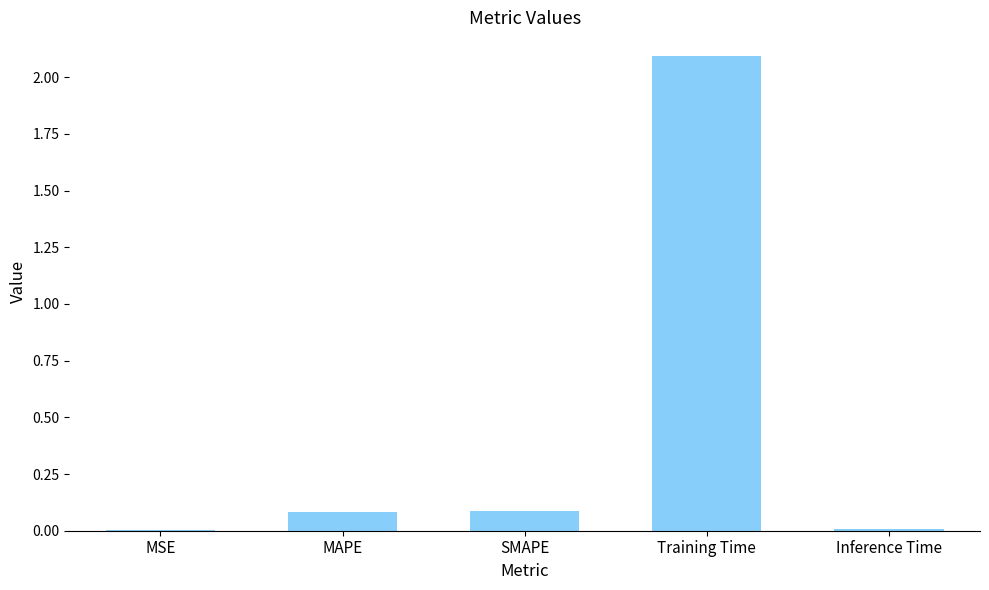

What is the sum of all values?

2.3